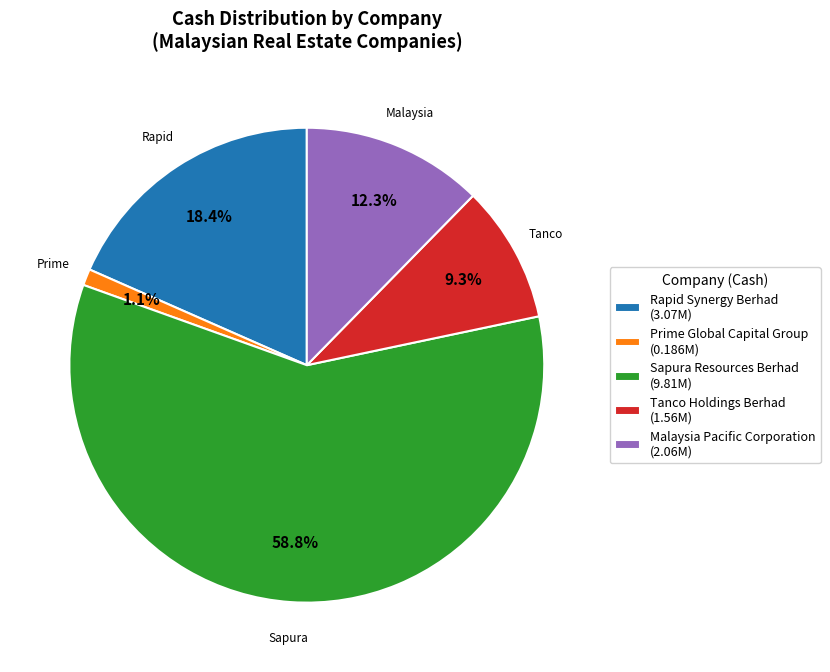

What percentage is NOT represented by Tanco Holdings Berhad?

90.7%